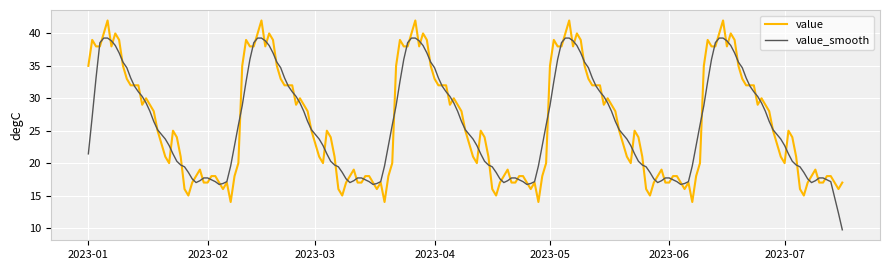

What is the maximum value shown in the chart?

42.0